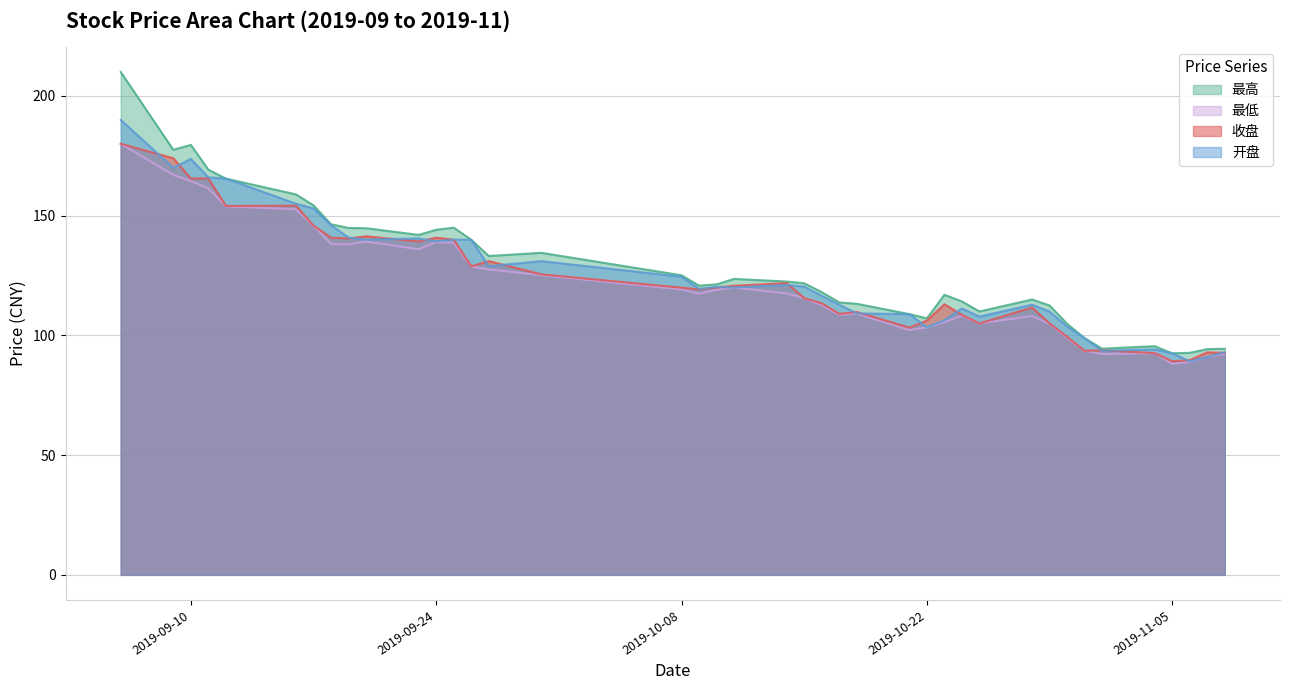

How many interior local valleys does the 开盘 series have?

10